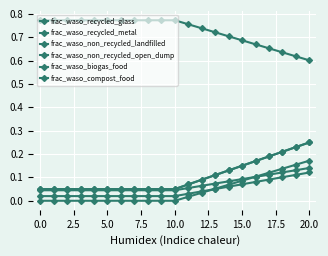

What is the value of the frac_waso_recycled_glass point at the 12th from the left?

0.1